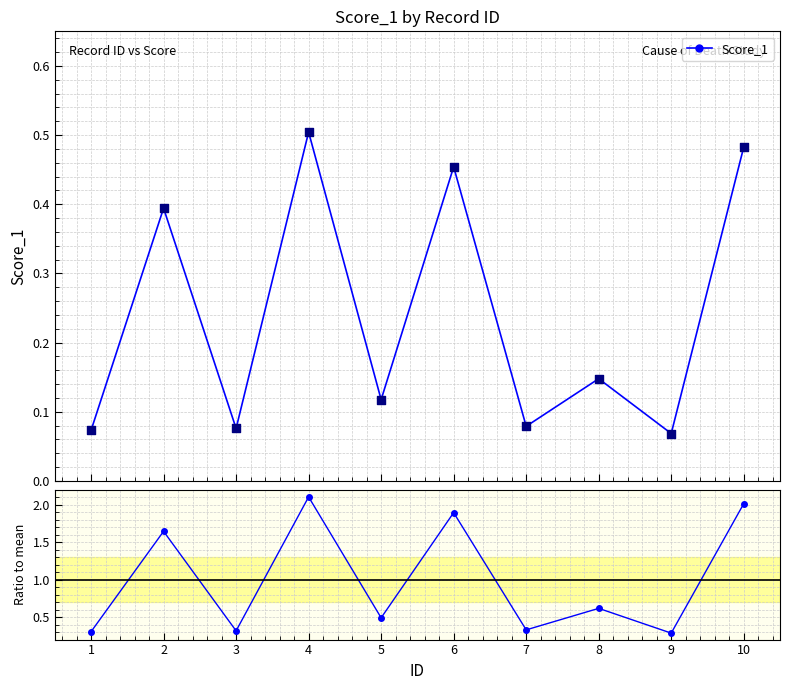

Which series reaches the minimum Y coordinate?

Score_1